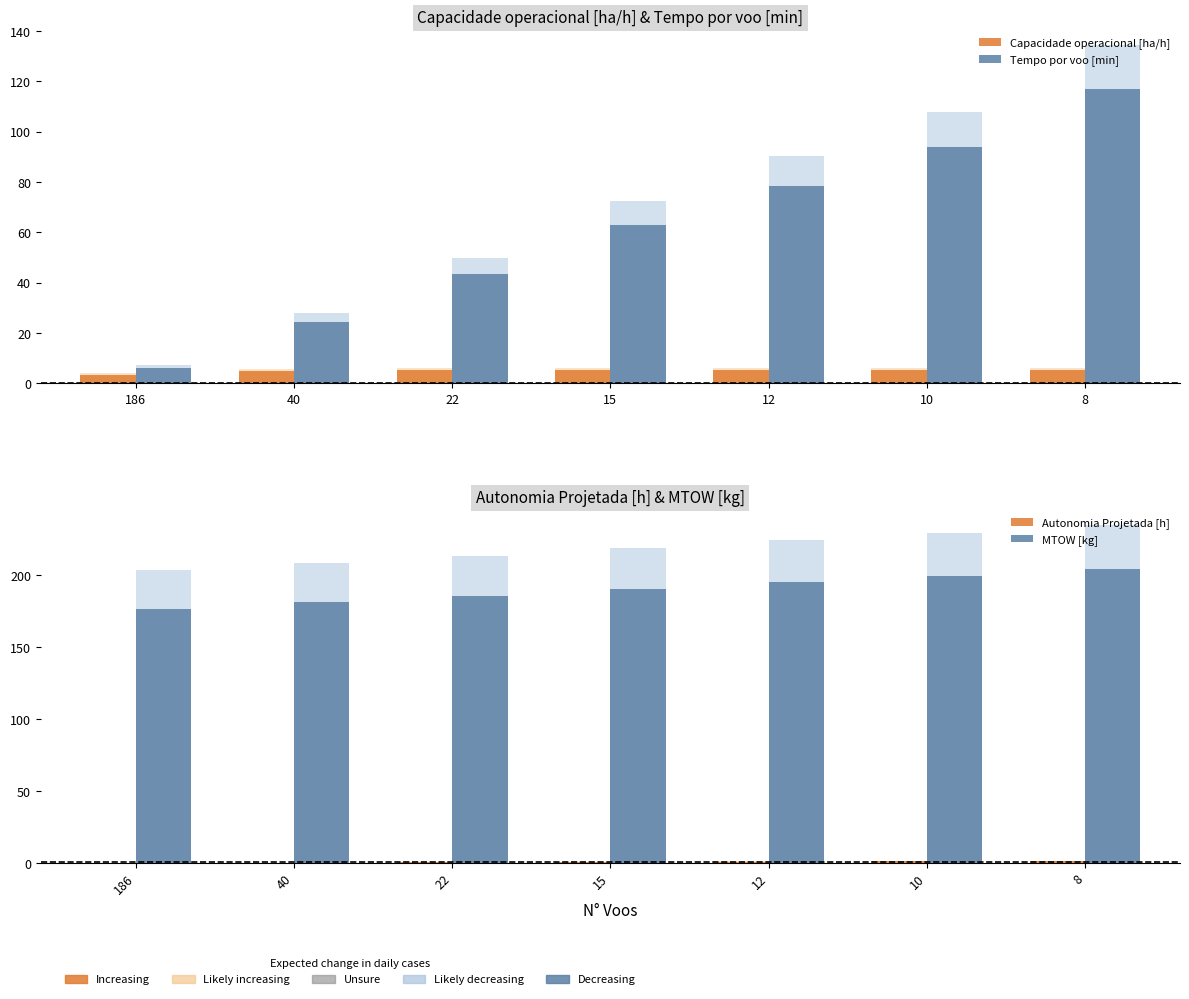

What is the sum of the Autonomia Projetada [h] values at 186 and 8?

1.8